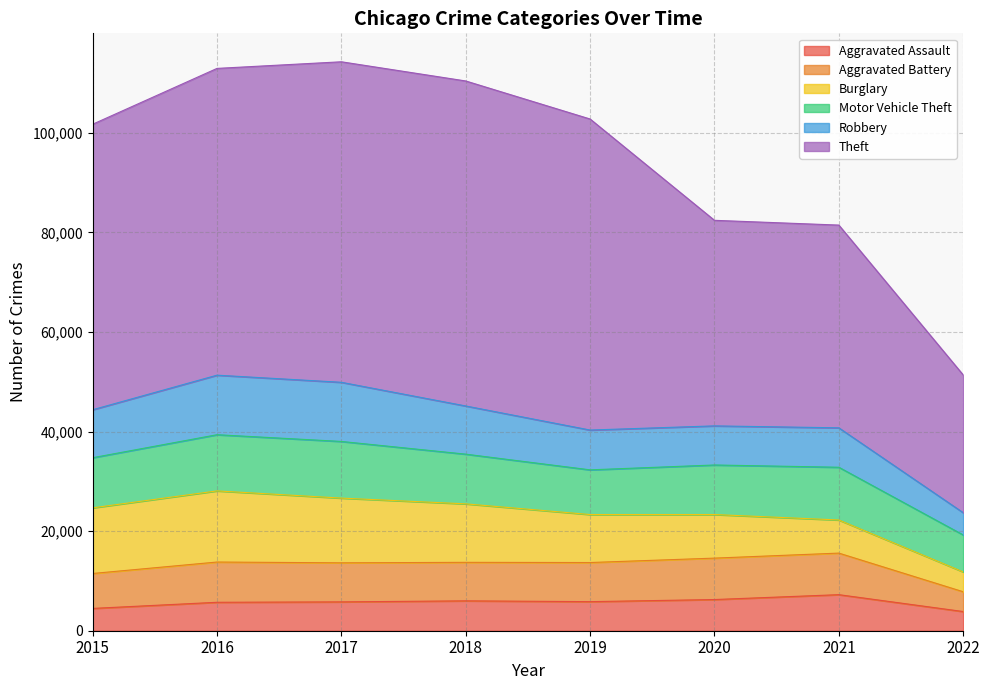

Reading right to left, list all the values displayed in this chart.

Aggravated Assault: 2022=3852	2021=7243	2020=6263	2019=5840	2018=6001	2017=5793	2016=5712	2015=4480
Aggravated Battery: 2022=3977	2021=8347	2020=8320	2019=7857	2018=7735	2017=7845	2016=8085	2015=7018
Burglary: 2022=3983	2021=6654	2020=8754	2019=9639	2018=11746	2017=13001	2016=14289	2015=13184
Motor Vehicle Theft: 2022=7428	2021=10592	2020=9953	2019=8978	2018=9983	2017=11380	2016=11286	2015=10068
Robbery: 2022=4467	2021=7919	2020=7855	2019=7994	2018=9679	2017=11880	2016=11960	2015=9638
Theft: 2022=27671	2021=40723	2020=41290	2019=62476	2018=65281	2017=64380	2016=61618	2015=57347